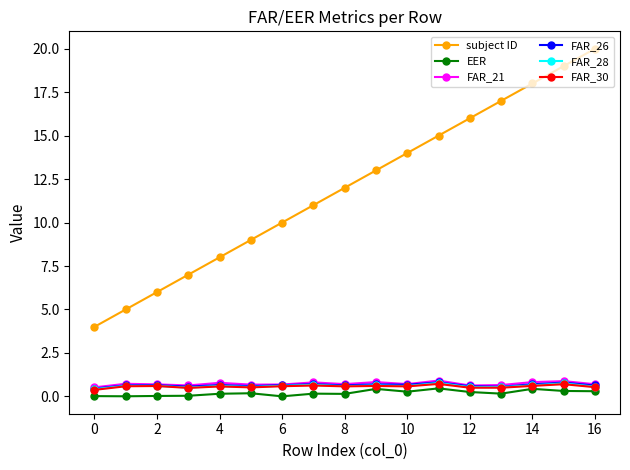

What is the average value of the FAR_21 series?

0.7